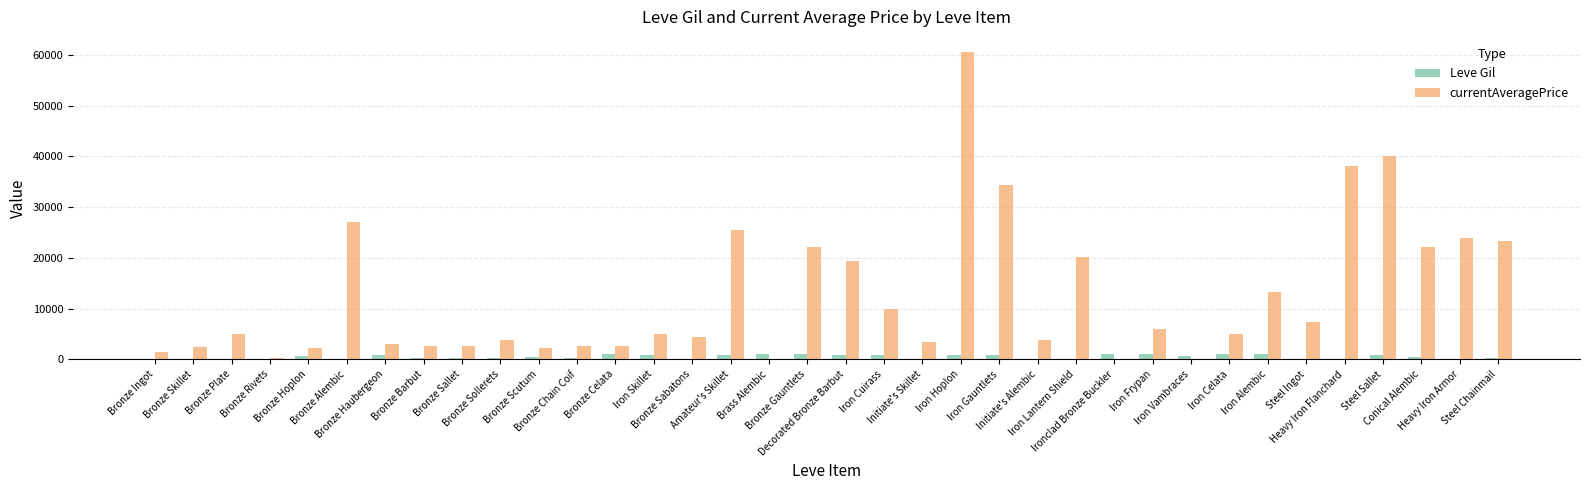

Is the value of currentAveragePrice at Bronze Plate greater than the value of Leve Gil at Steel Chainmail?

Yes